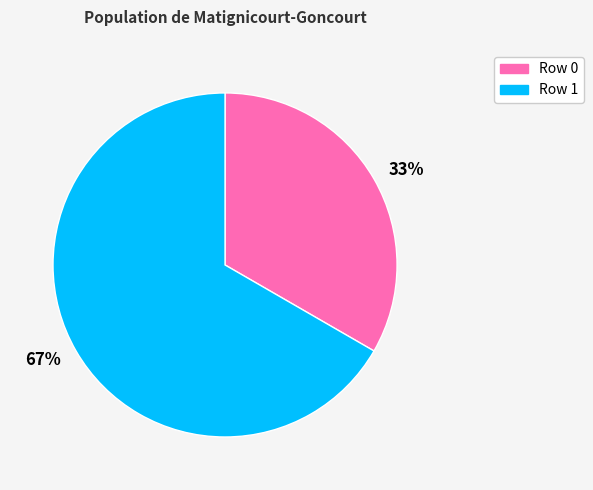

To the nearest percent, what is the average slice percentage?

50%